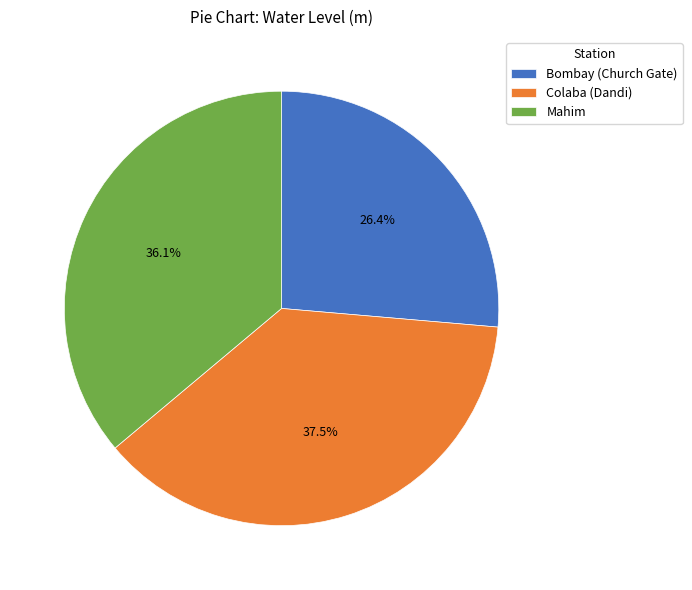

Is Bombay (Church Gate) the majority of the pie?

No